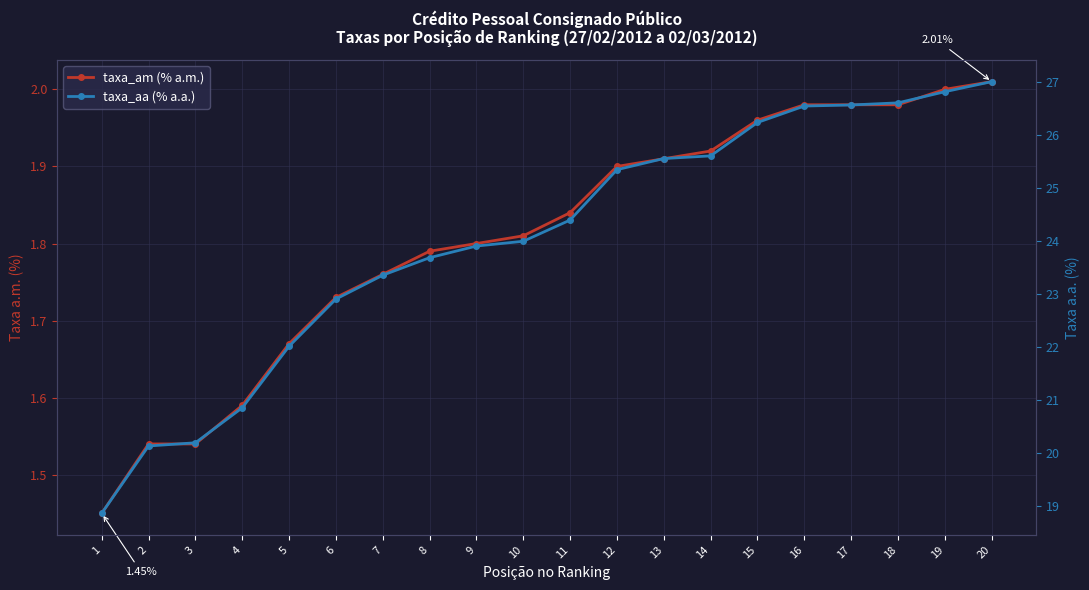

Is the value of taxa_am (% a.m.) at 5 greater than the value of taxa_aa (% a.a.) at 9?

No